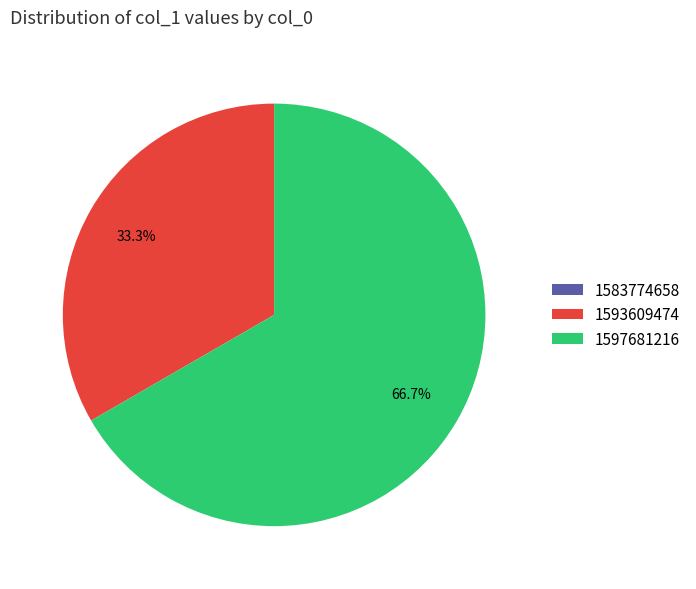

How much of the chart is everything except 1597681216?

33.3%